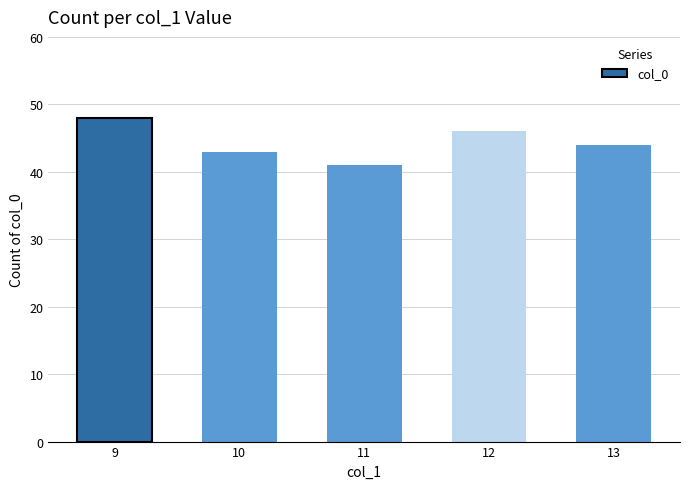

Rank the categories by value from lowest to highest.

11, 10, 13, 12, 9